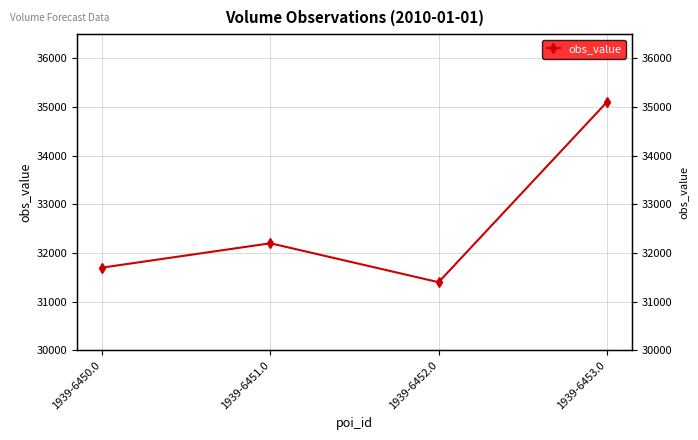

The chart shows a value of 16243 at 1939-6453.0. True or false?

False